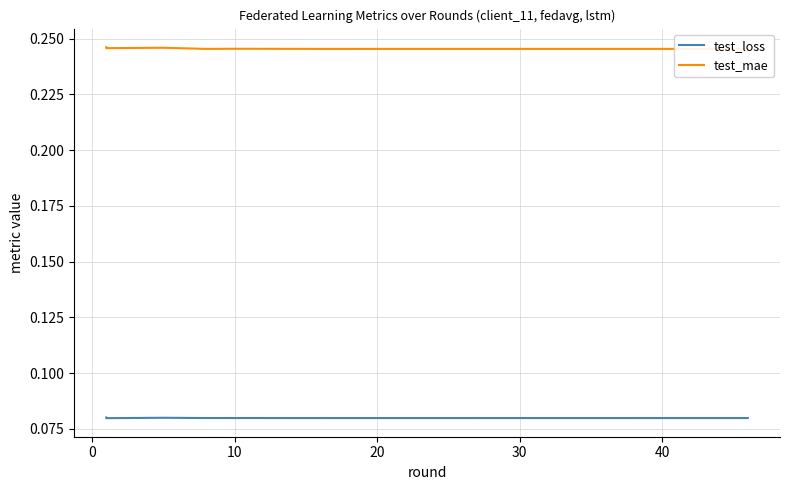

Does the chart display data point markers on the line(s)?

No